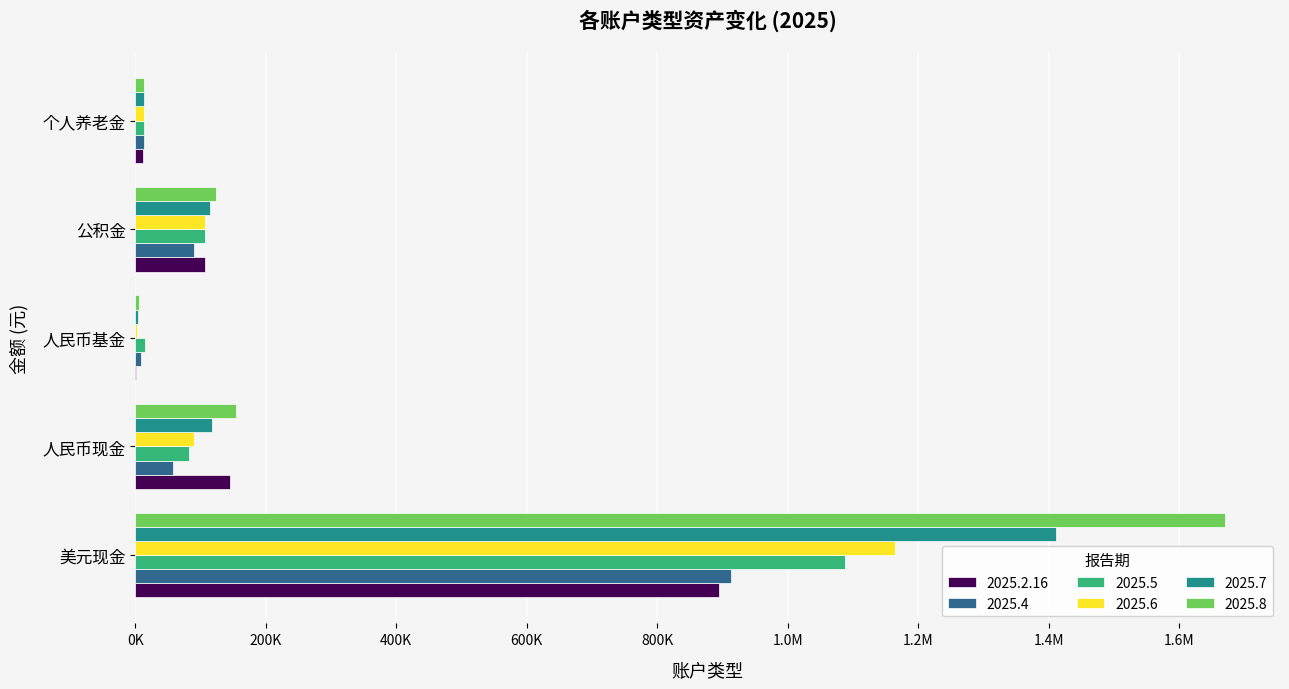

What are all the series names shown in the legend?

2025.2.16, 2025.4, 2025.5, 2025.6, 2025.7, 2025.8